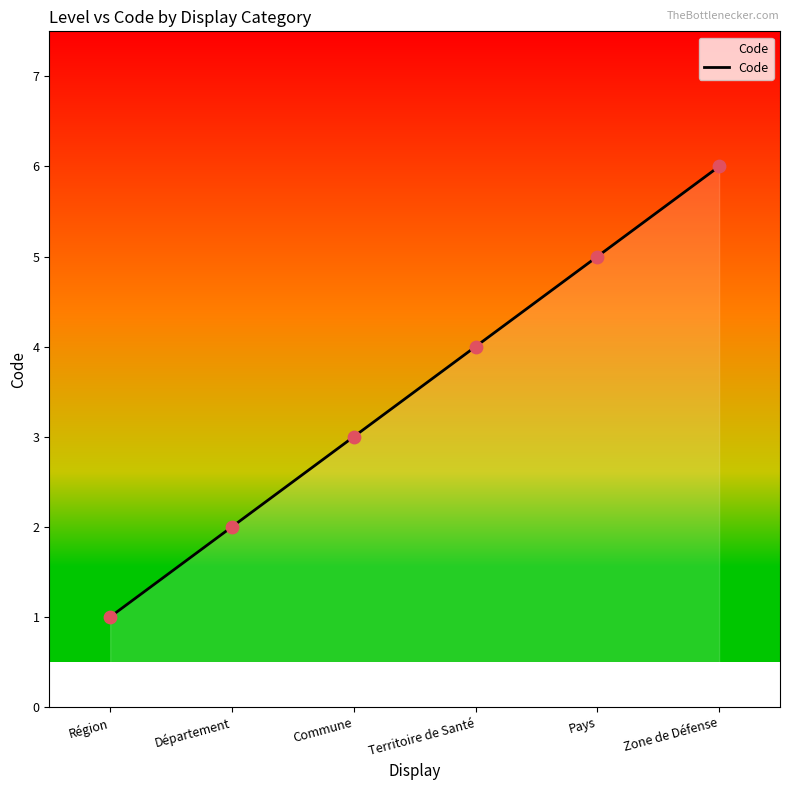

Between Zone de Défense and Territoire de Santé, which is larger?

Zone de Défense